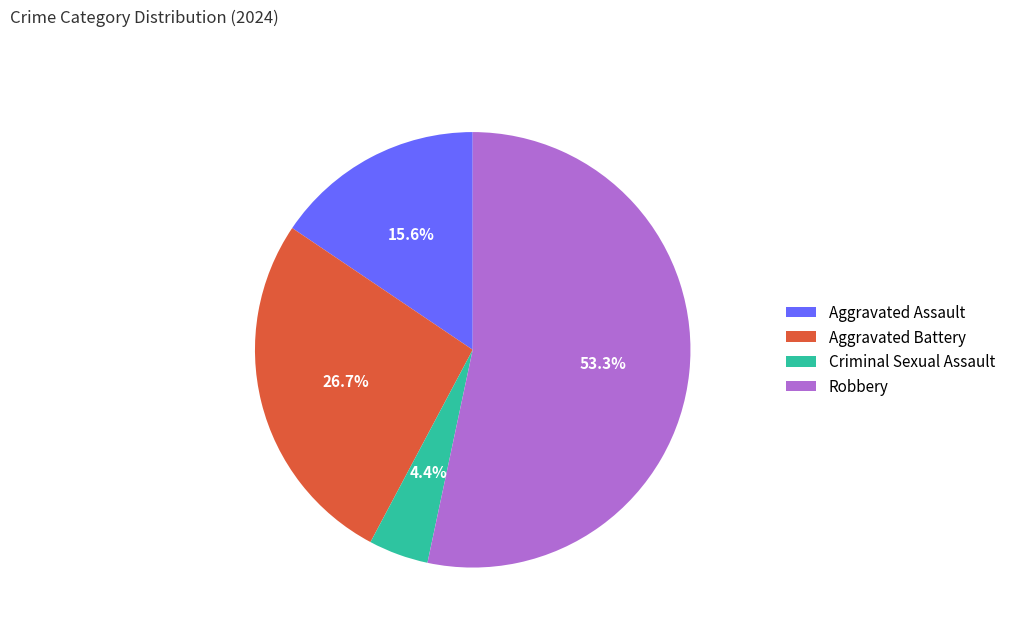

Is the sum of Aggravated Battery and Criminal Sexual Assault greater than half?

No